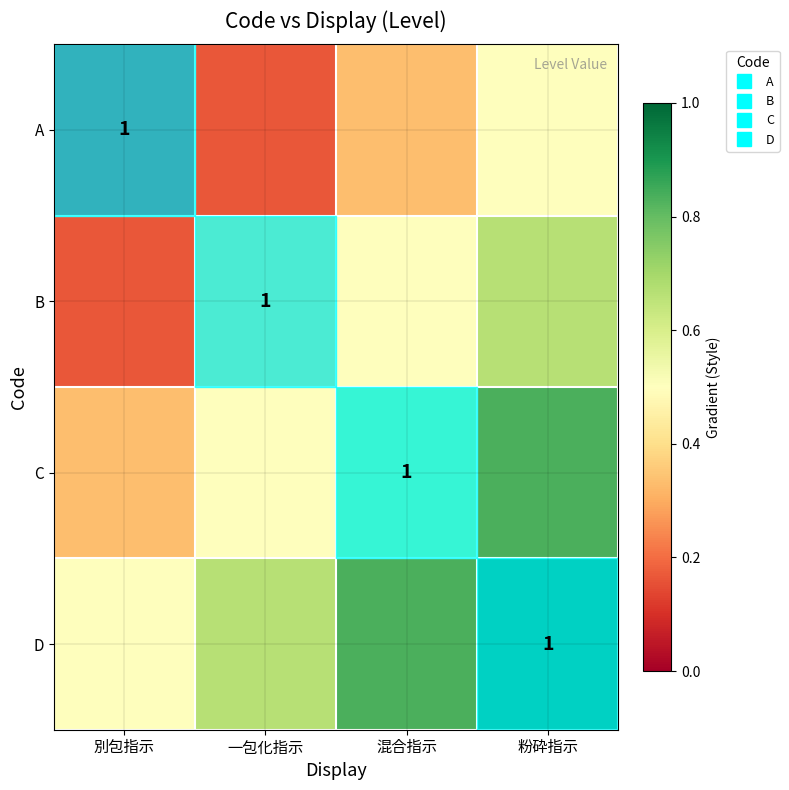

Between 一包化指示 and 混合指示, which is larger?

混合指示